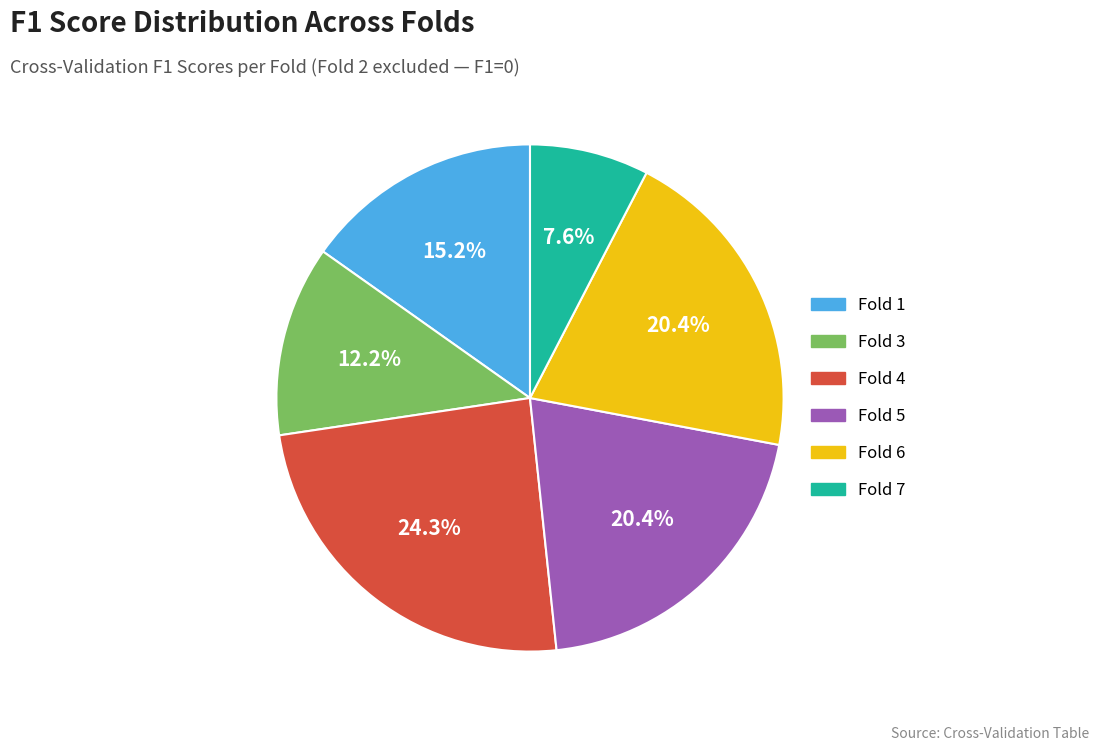

Is there a majority slice in this chart?

No